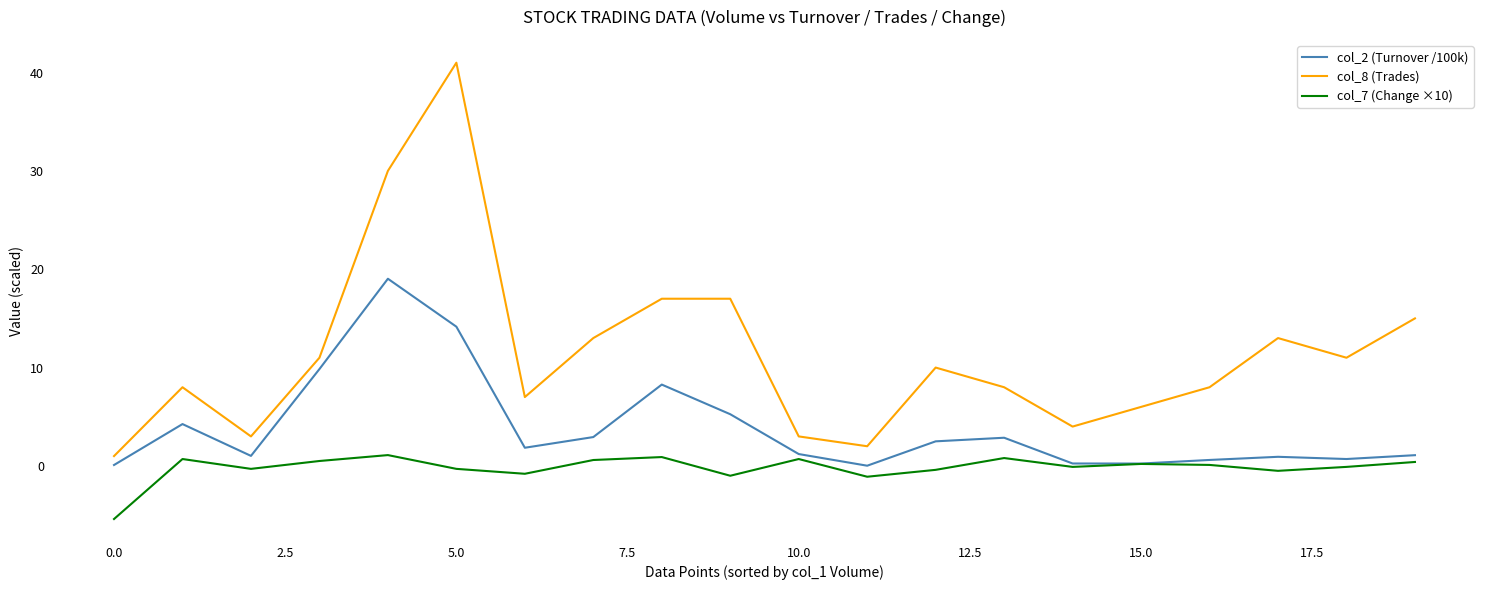

Which series has the largest total across all categories?

col_8 (Trades)